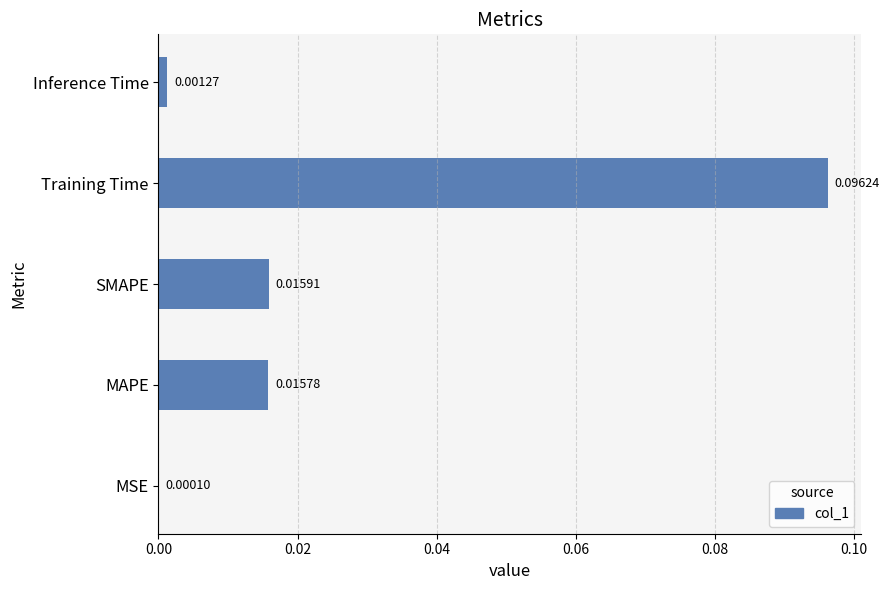

Which label corresponds to the largest value in the chart?

Training Time